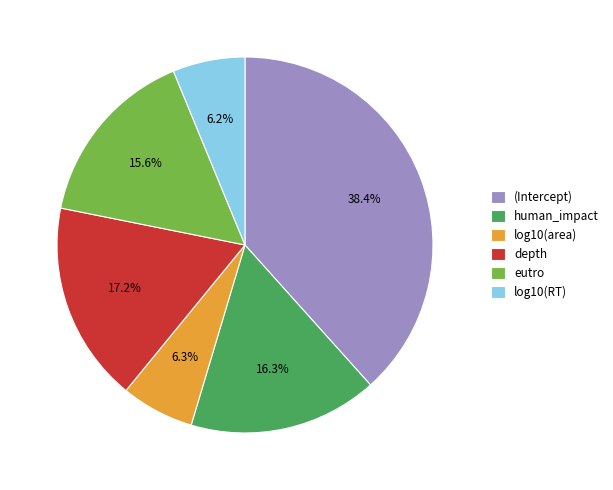

How many slices are in this pie chart?

6